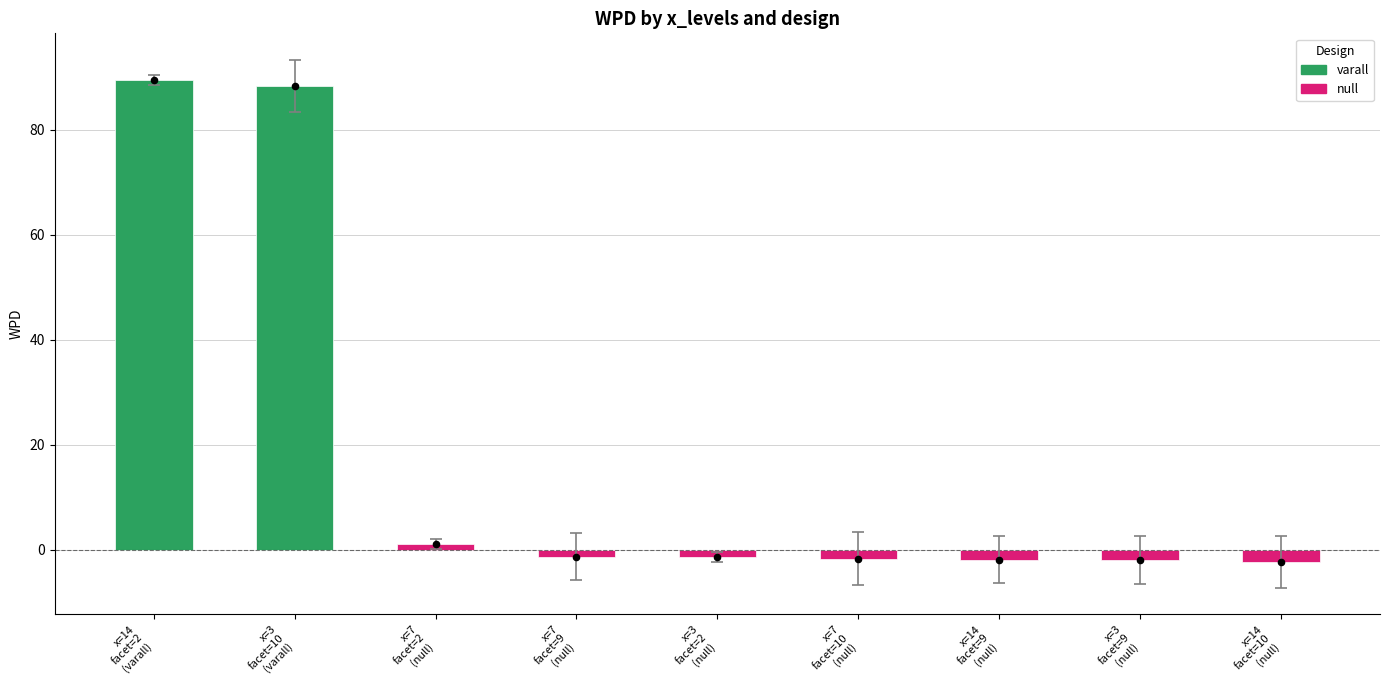

Between x=14 facet=9 (null) and x=7 facet=2 (null), which is larger?

x=7 facet=2 (null)